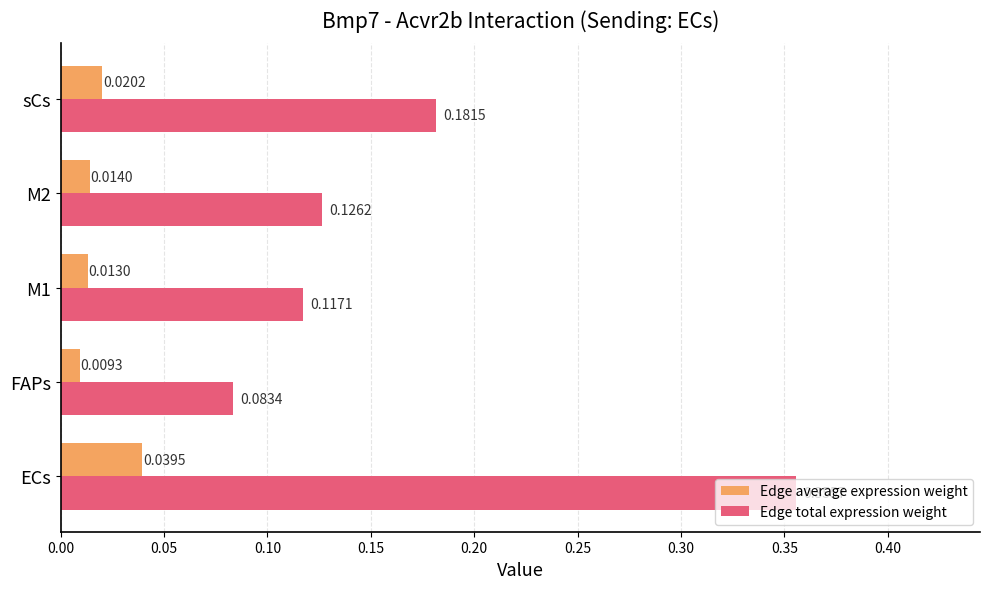

What is the difference between the maximum and minimum values in the Edge total expression weight series?

0.3